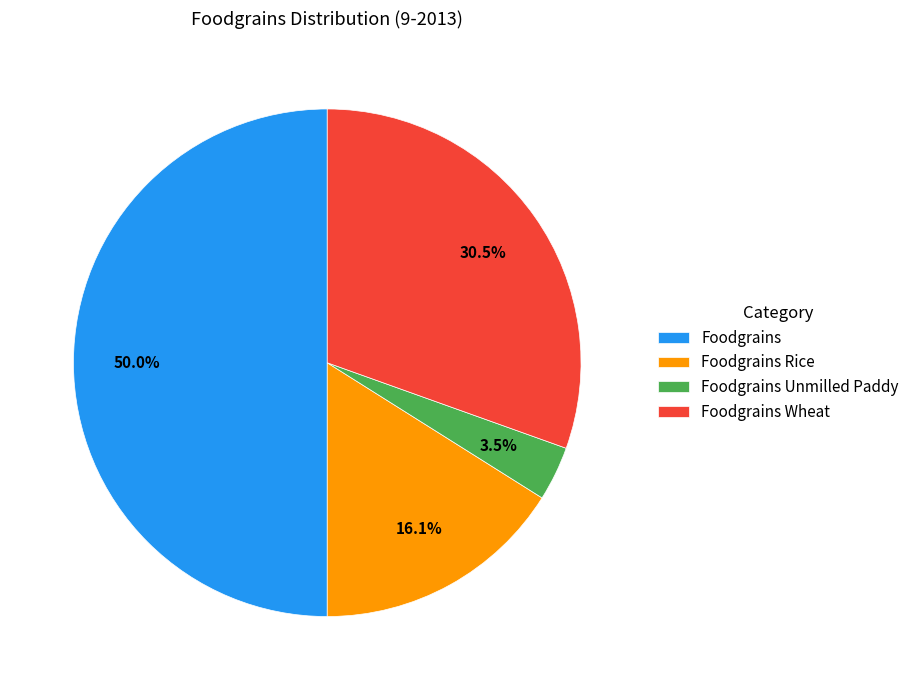

True or false: Foodgrains Rice accounts for 21% of the total.

False